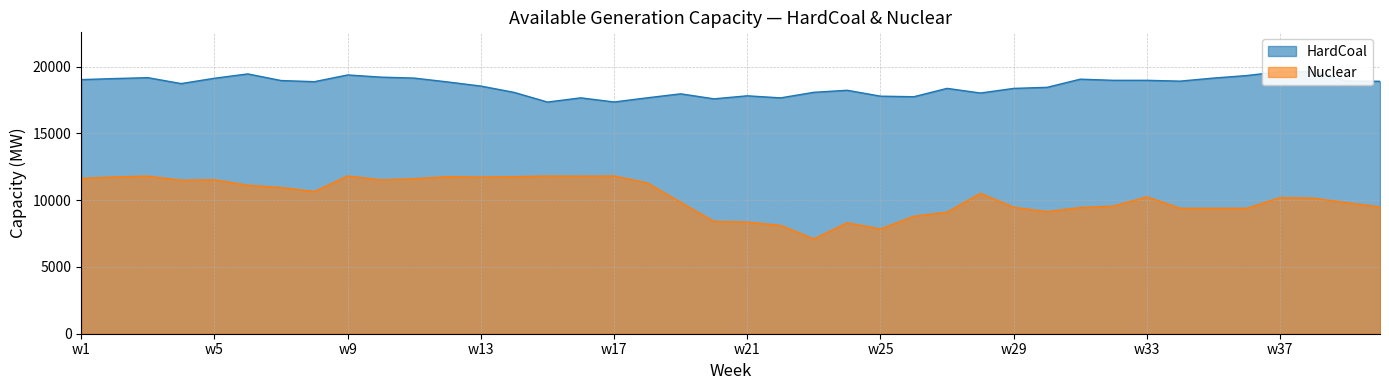

What are all the series names shown in the legend?

HardCoal, Nuclear